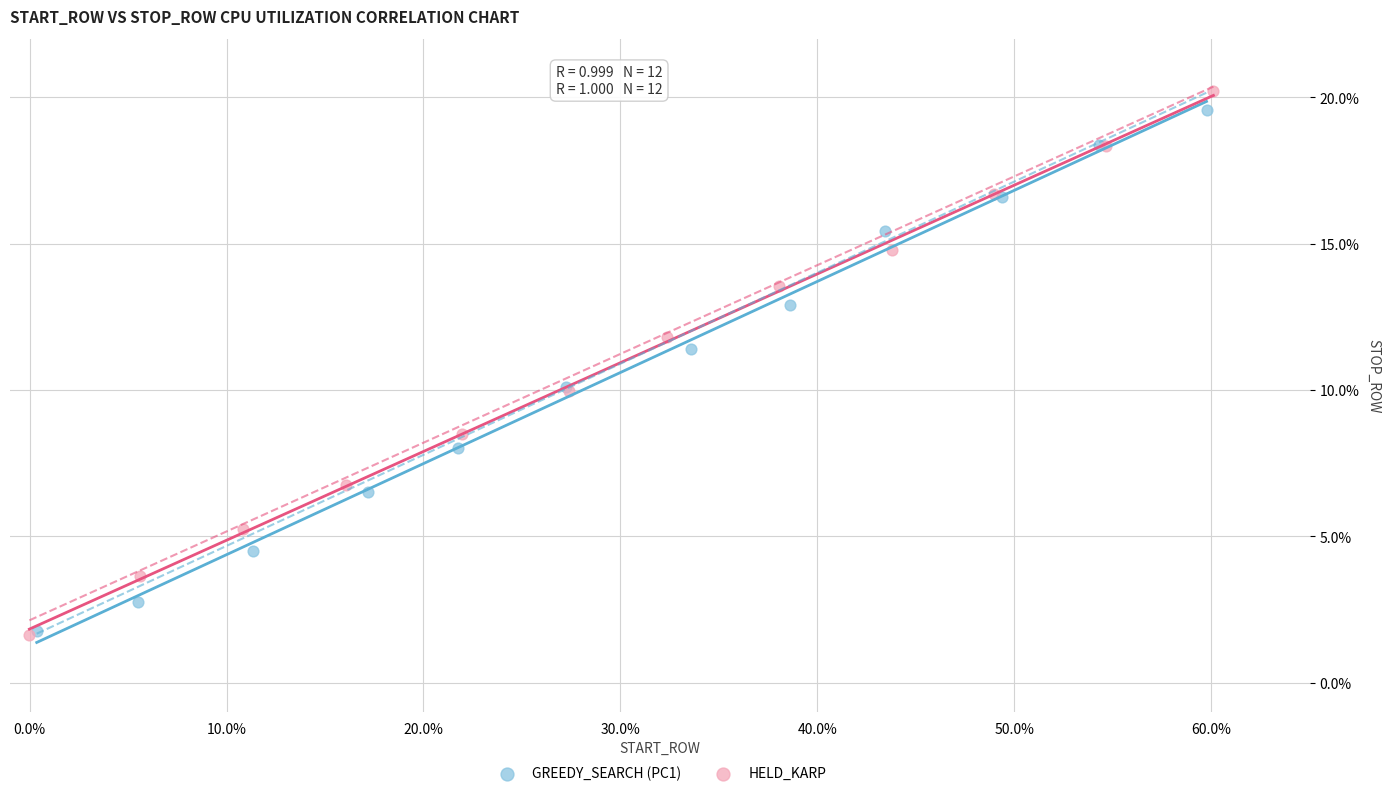

What are all the series names shown in the legend?

GREEDY_SEARCH (PC1), HELD_KARP